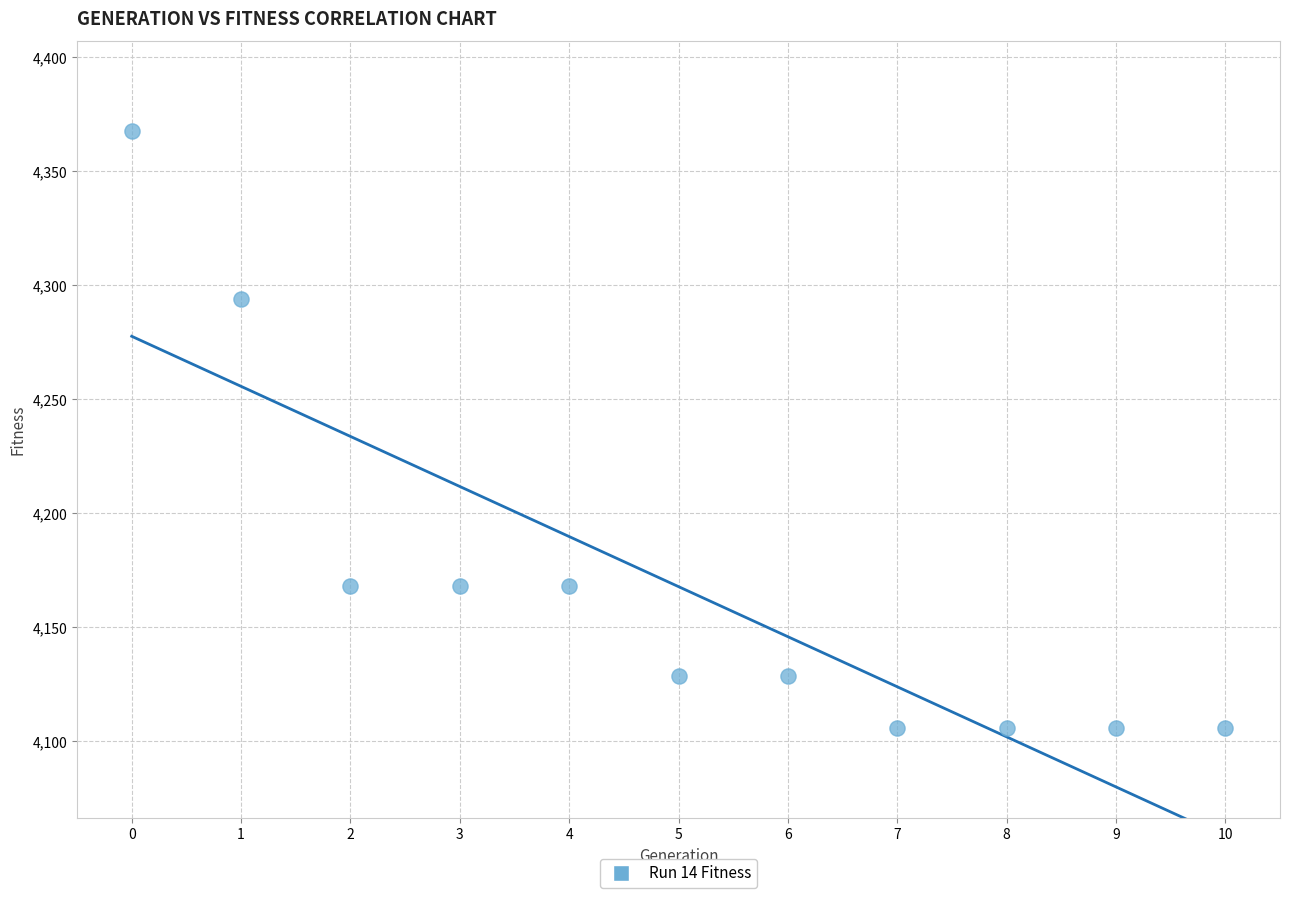

What Y value in the scatter plot is closest to 4236?

4294.0